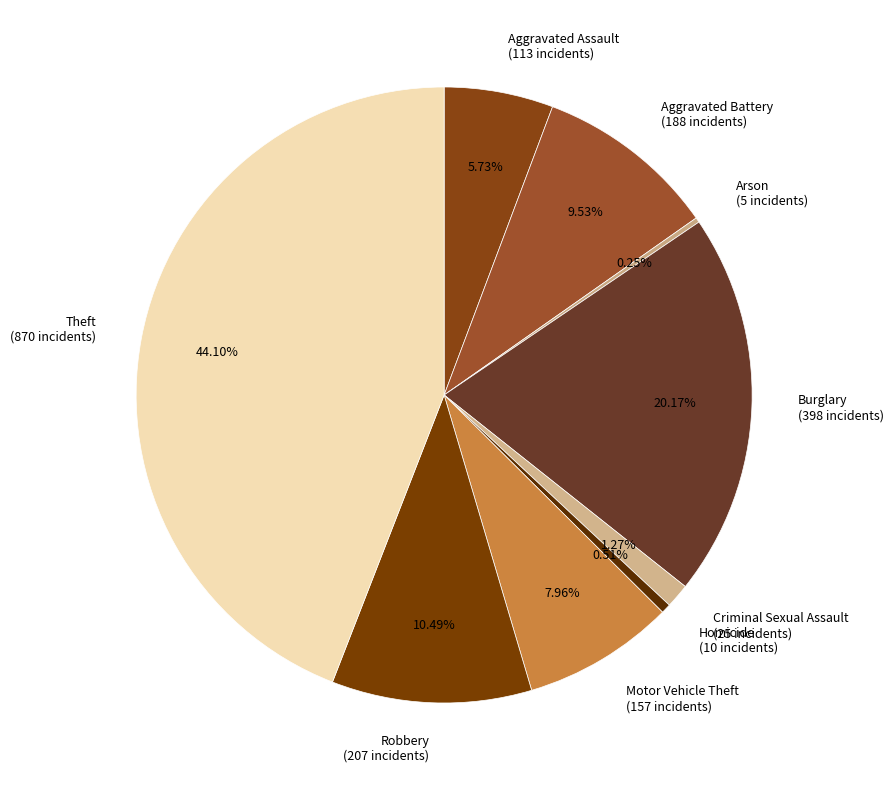

Does Criminal Sexual Assault (25 incidents) represent more than half of the total?

No